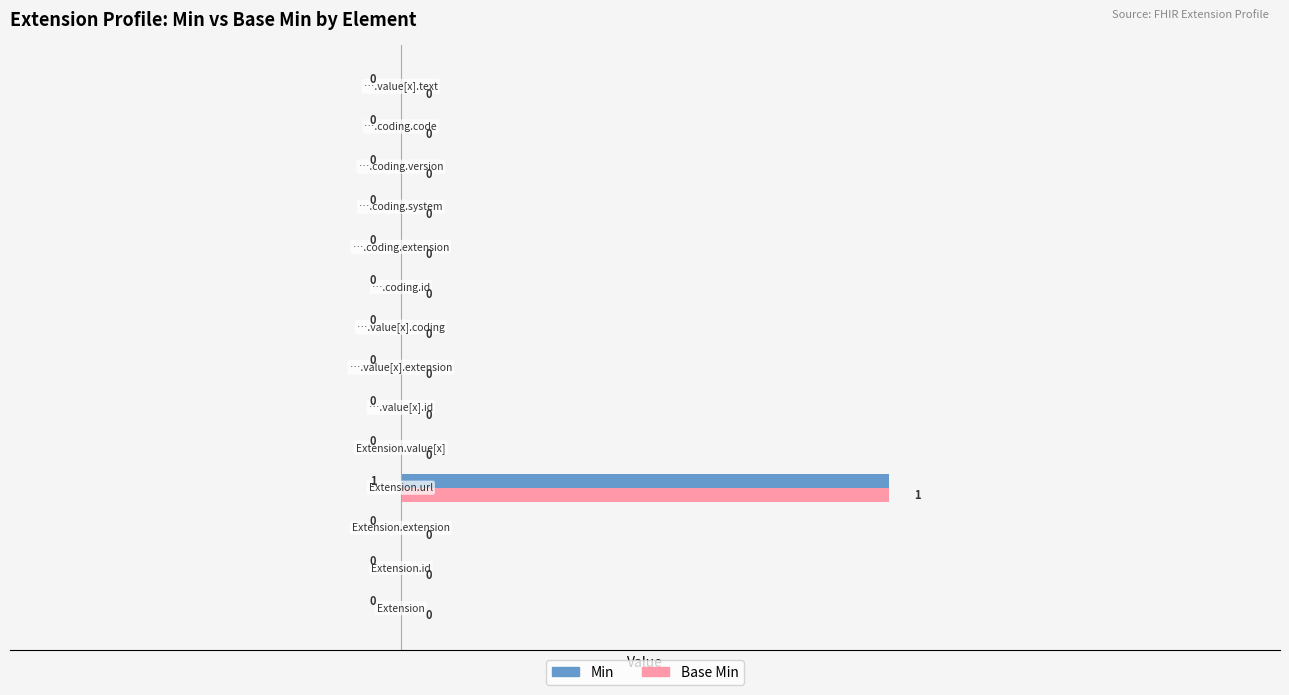

How many Base Min values are between 0 and 1?

14